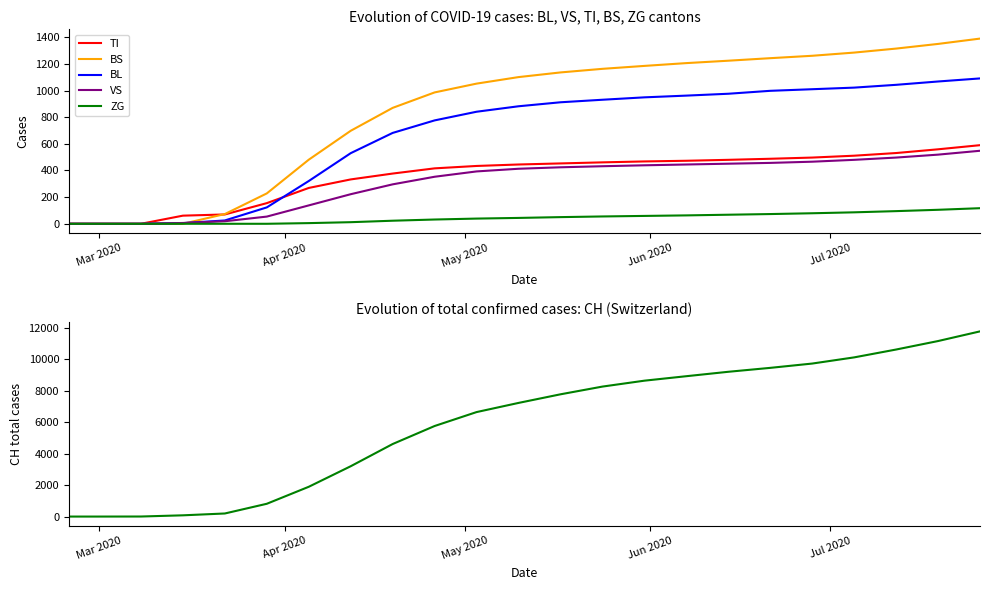

What is the difference between the second highest and second lowest values in the CH series?

11174